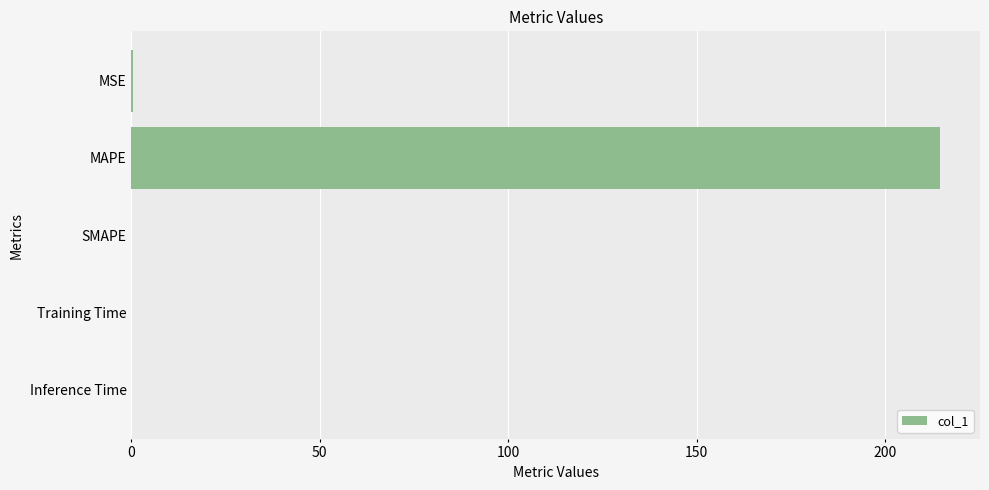

Does the chart contain stacked bars?

No